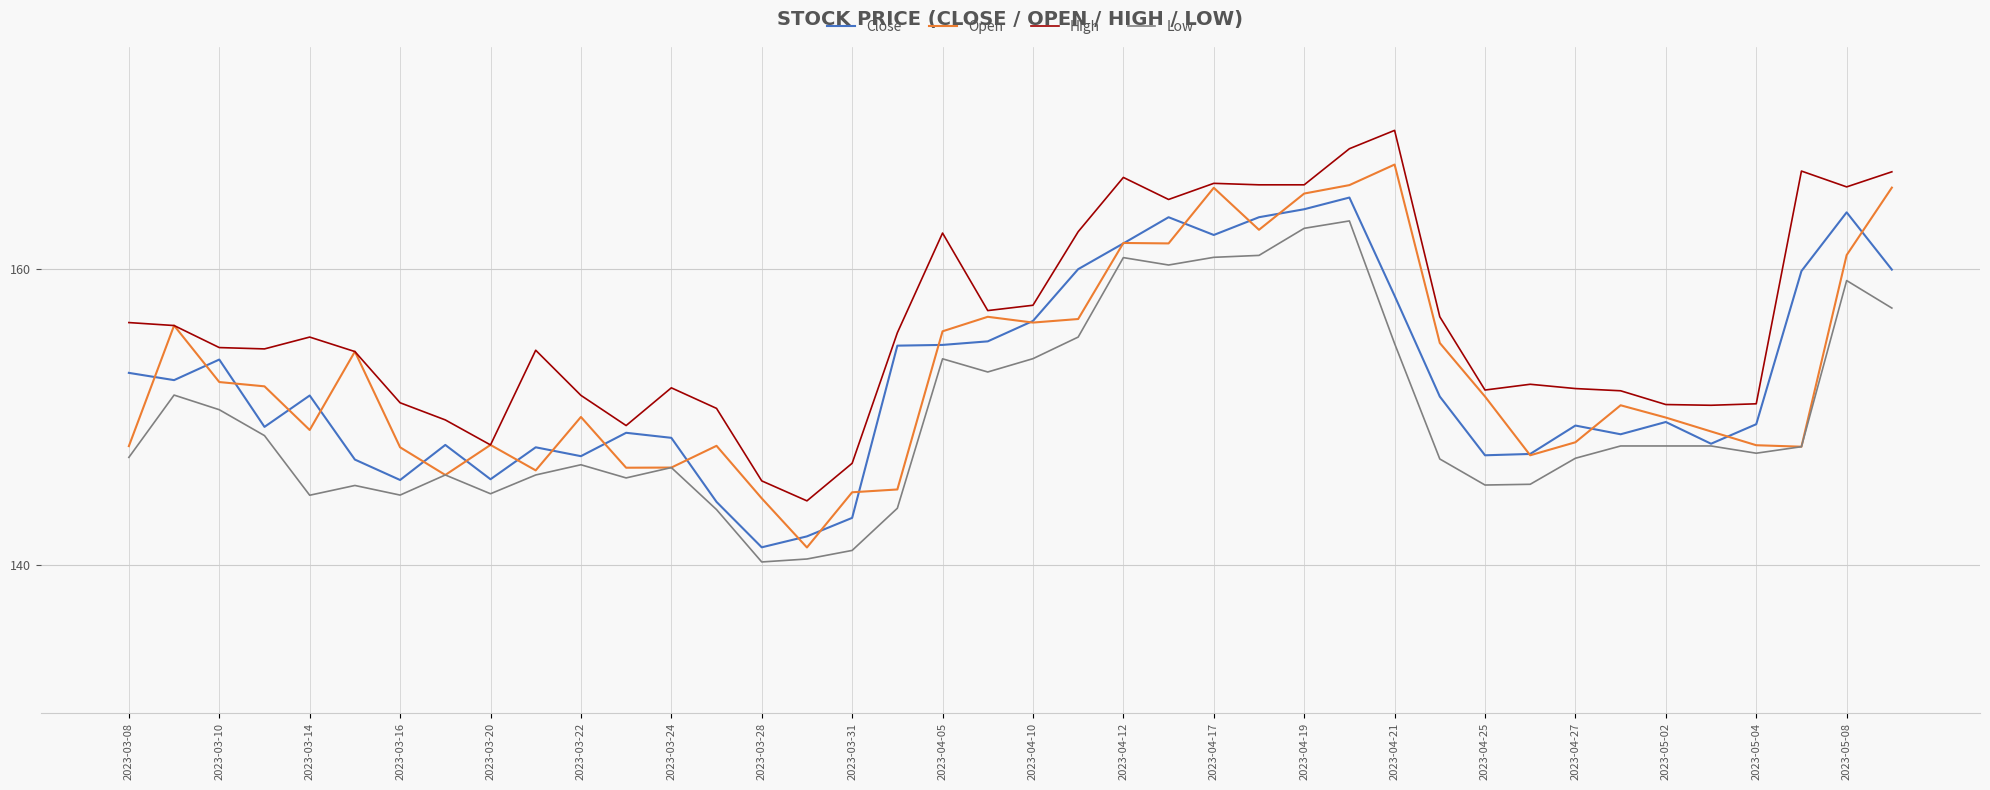

How many series are shown in this chart?

4